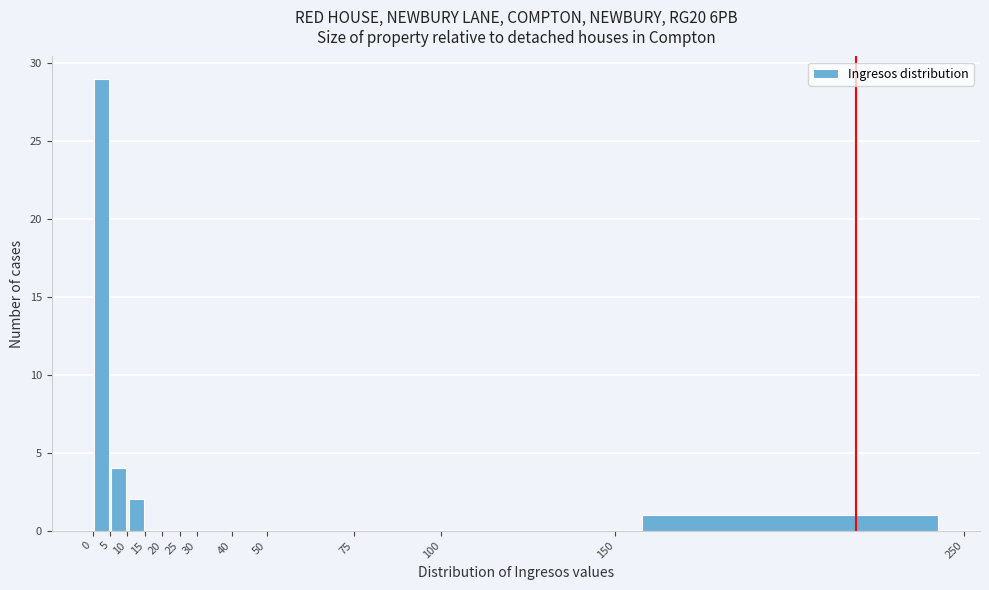

Reading left to right, transcribe this chart: for each bar, give the range it covers on the x-axis and its height. The values are not printed on the chart, so give them approximately, as read against the axis.

0 to 5: 29
5 to 10: 4
10 to 15: 2
15 to 20: 0
20 to 25: 0
25 to 30: 0
30 to 40: 0
40 to 50: 0
50 to 75: 0
75 to 100: 0
100 to 150: 0
150 to 250: 1